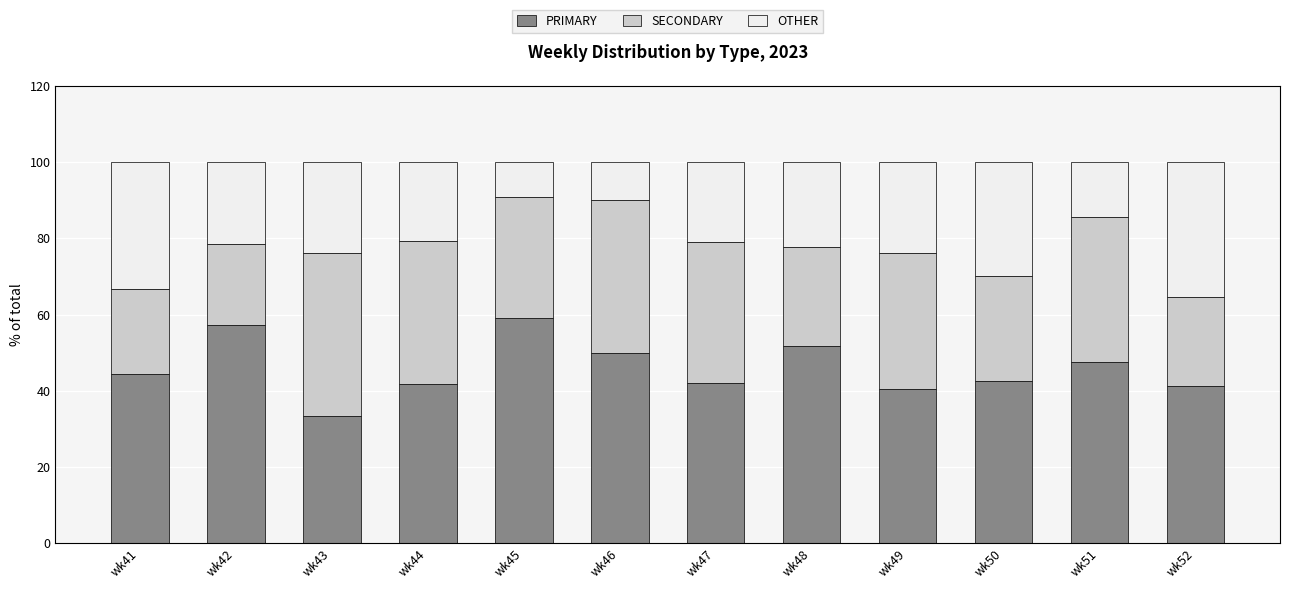

What is the value of the PRIMARY bar at the 1st from the left?

44.4